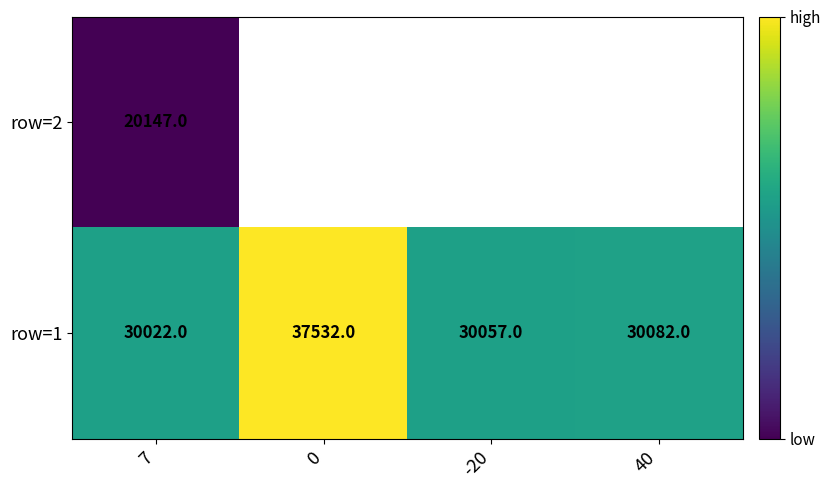

At how many categories does at least one series exceed 26443?

4